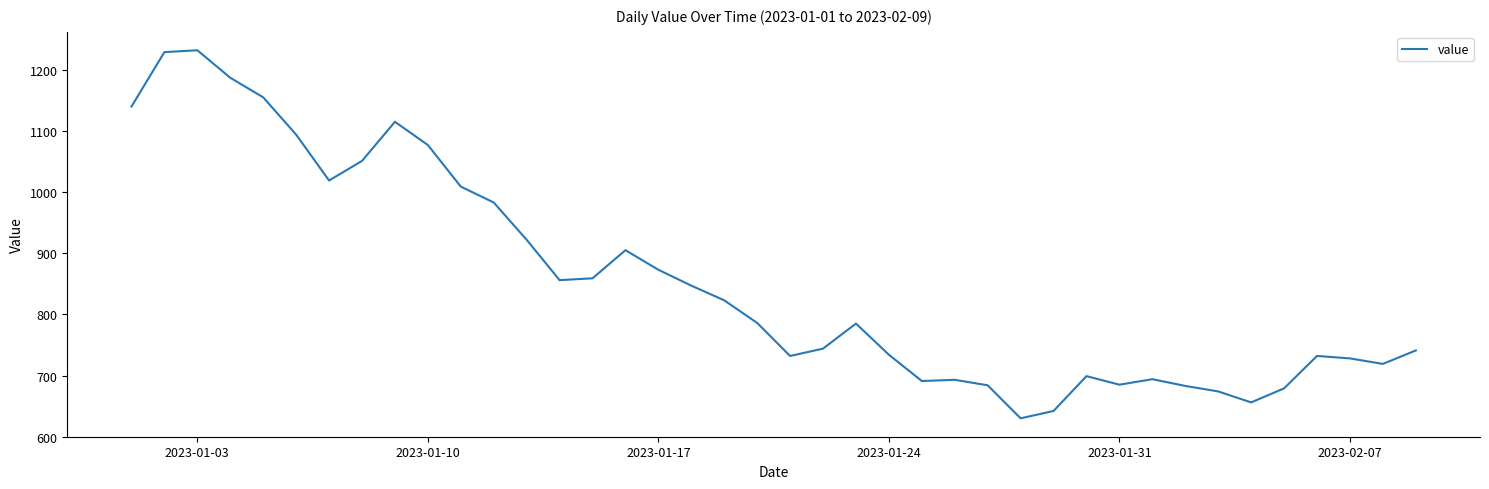

What is the greatest value displayed?

1232